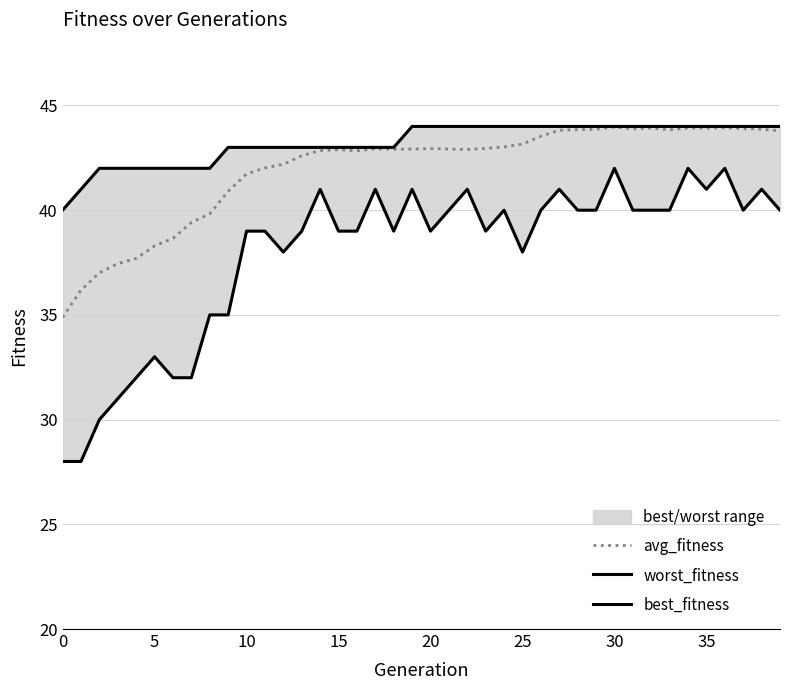

True or false: avg_fitness and best_fitness intersect in this chart.

False